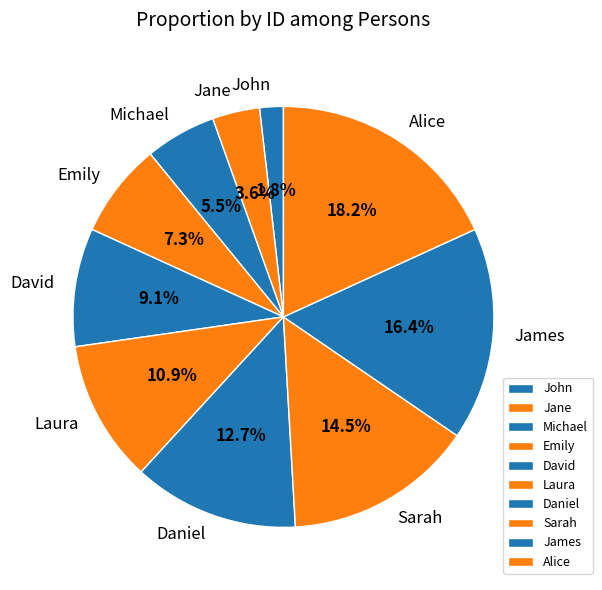

What percentage is the John slice, to the nearest percent?

2%